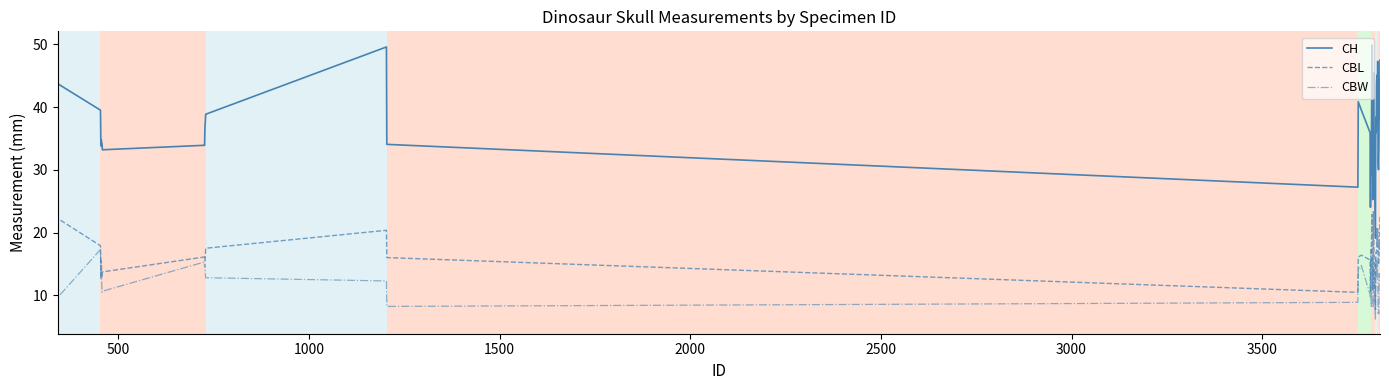

What is the difference between the maximum and minimum values in the CH series?

30.8